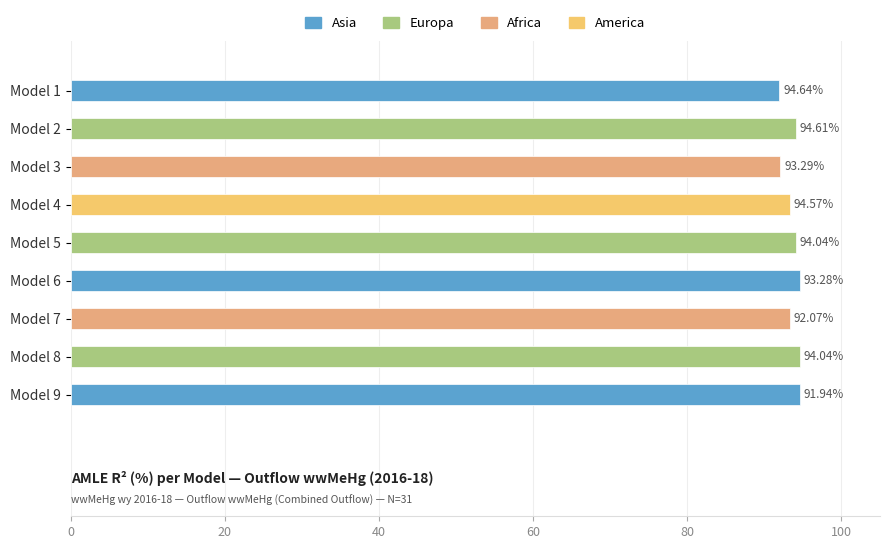

The chart shows a value of 54.8 at Model 8. True or false?

False